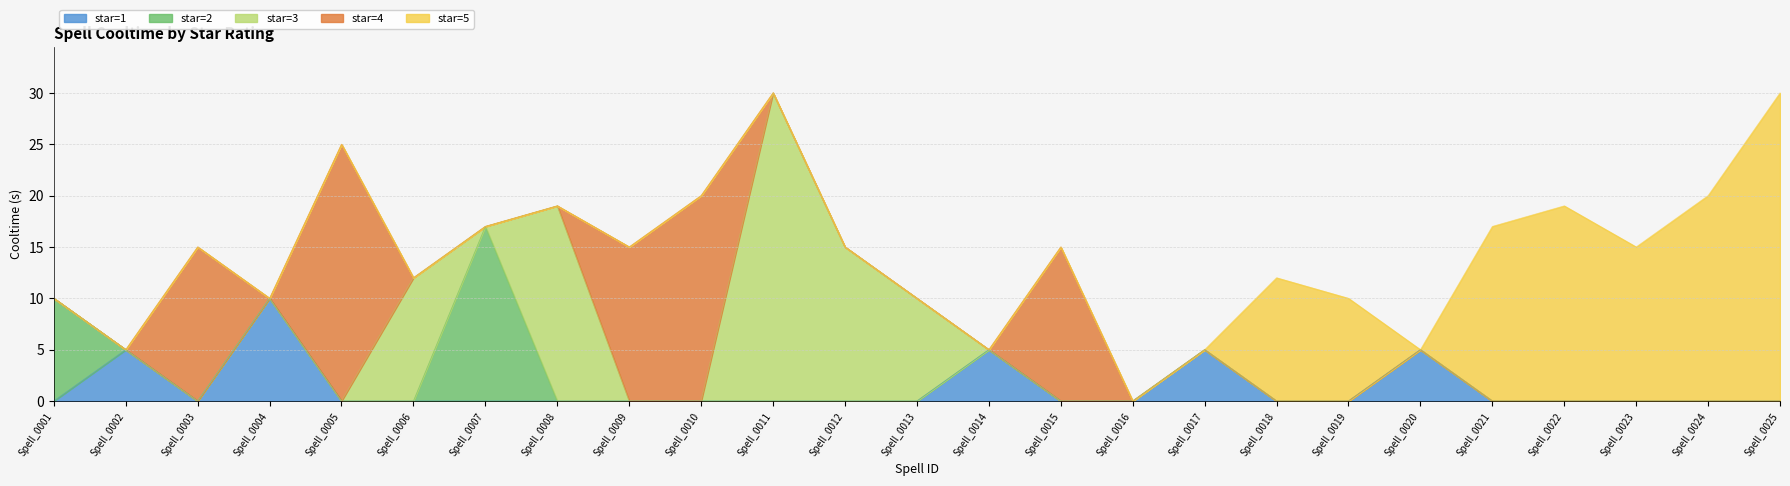

Which series has the largest range (max minus min)?

star=3